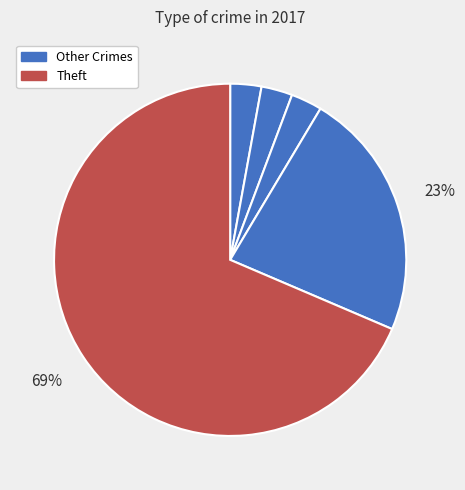

Does any single category account for the majority?

Yes